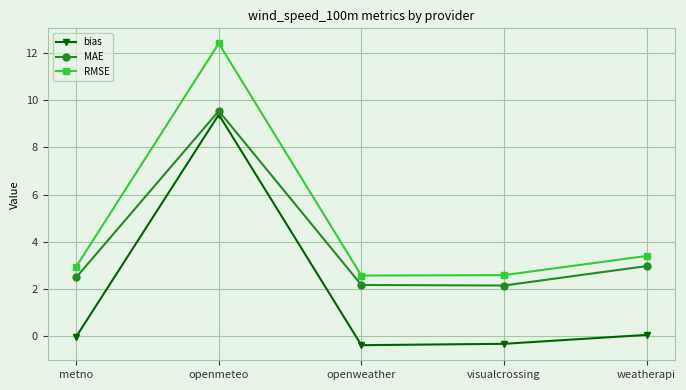

What position from the left is weatherapi?

5